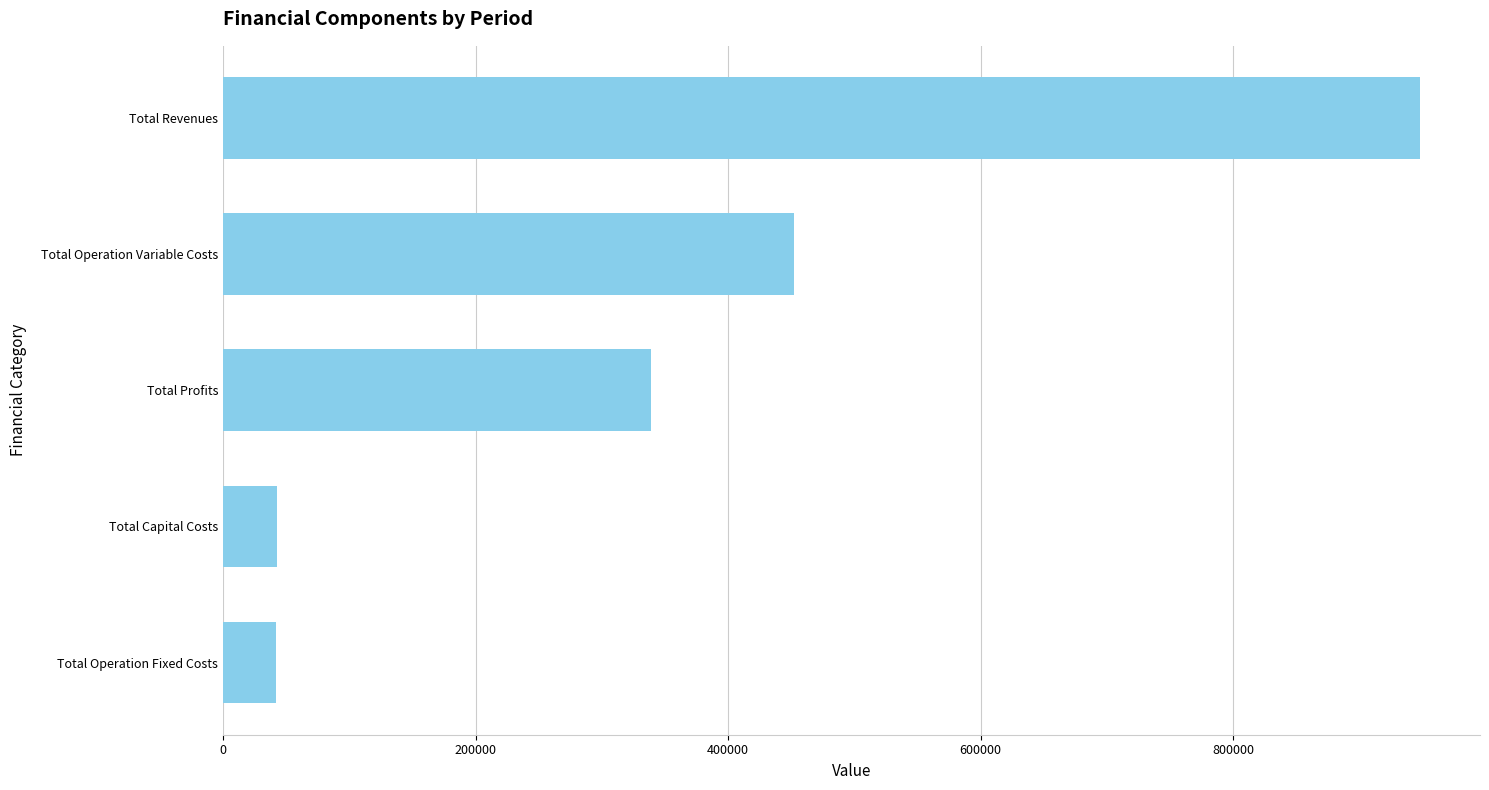

What is the sum of all values?

1823445.4